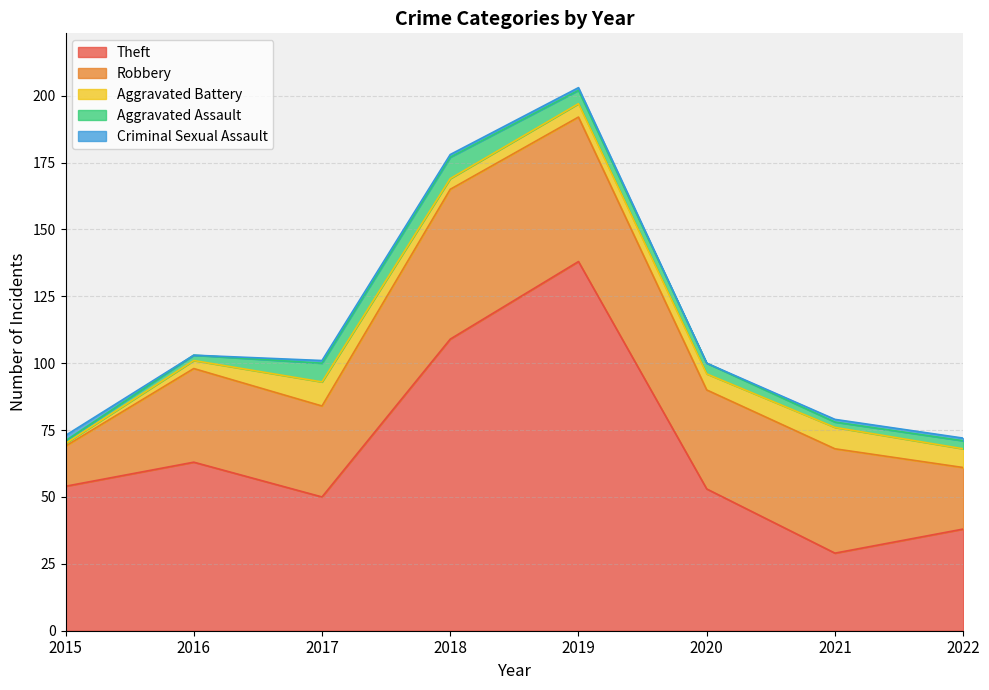

At which label is Aggravated Battery closest to 5?

2019